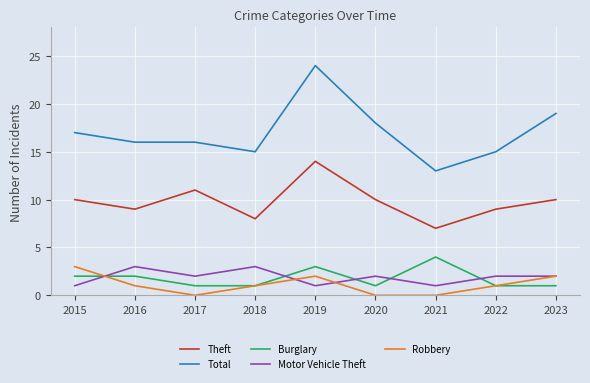

True or false: Burglary has more than 1 points higher than both neighbors.

True